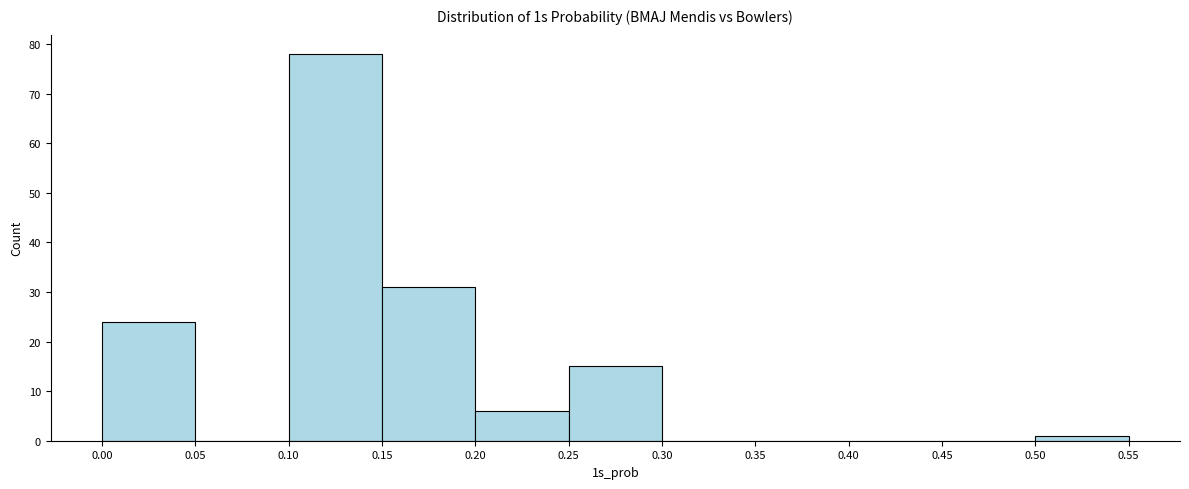

Reading left to right, transcribe this chart: for each bar, give the range it covers on the x-axis and its height. The values are not printed on the chart, so give them approximately, as read against the axis.

0.00 to 0.05: 24
0.05 to 0.10: 0
0.10 to 0.15: 78
0.15 to 0.20: 31
0.20 to 0.25: 6
0.25 to 0.30: 15
0.30 to 0.35: 0
0.35 to 0.40: 0
0.40 to 0.45: 0
0.45 to 0.50: 0
0.50 to 0.55: 1